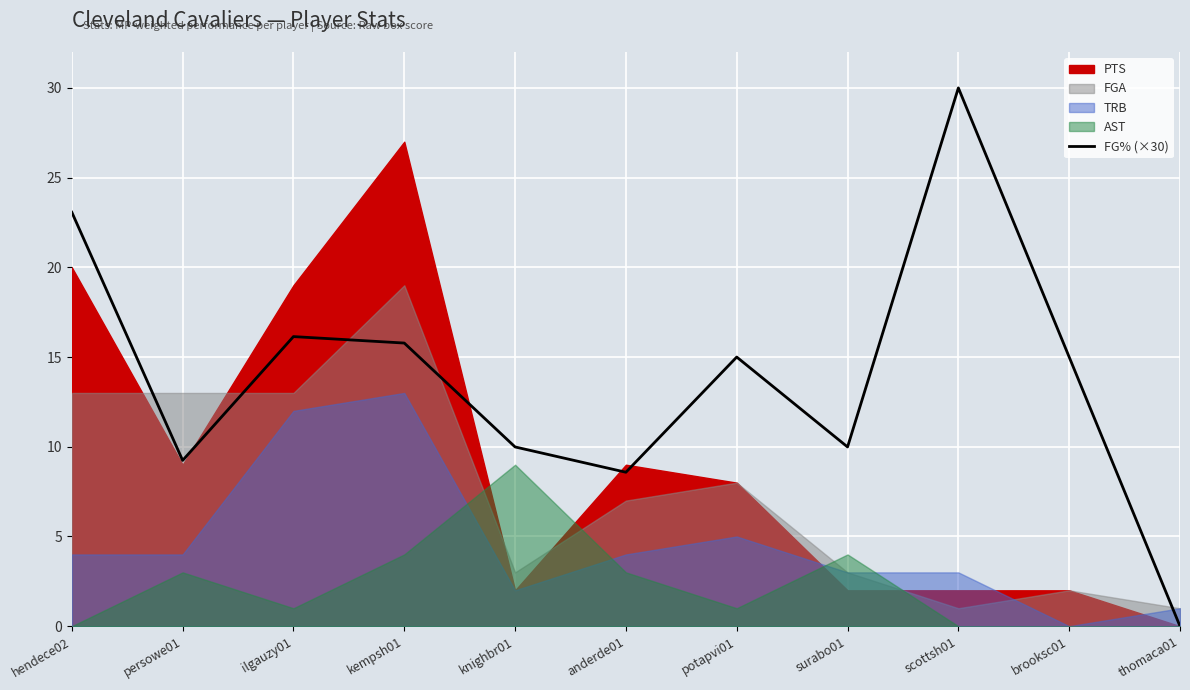

List the labels in order of value, largest first.

scottsh01, hendece02, ilgauzy01, kempsh01, potapvi01, brooksc01, knighbr01, surabo01, persowe01, anderde01, thomaca01